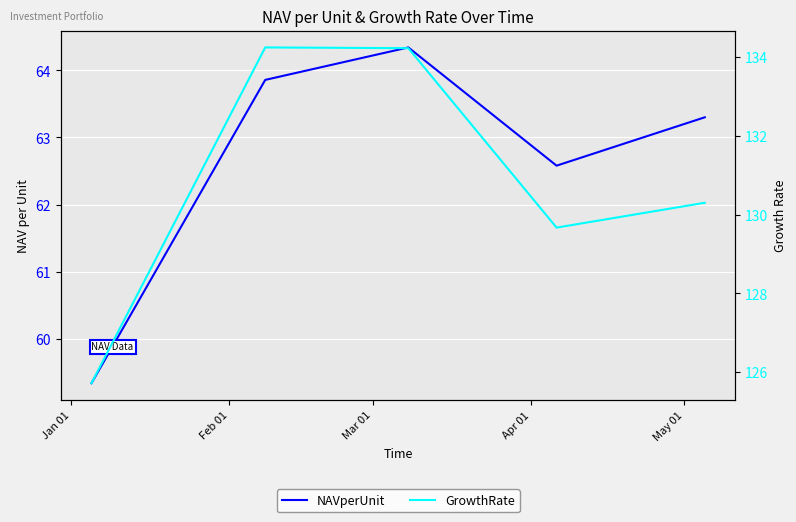

Where is GrowthRate nearest to the value 129?

Apr 01